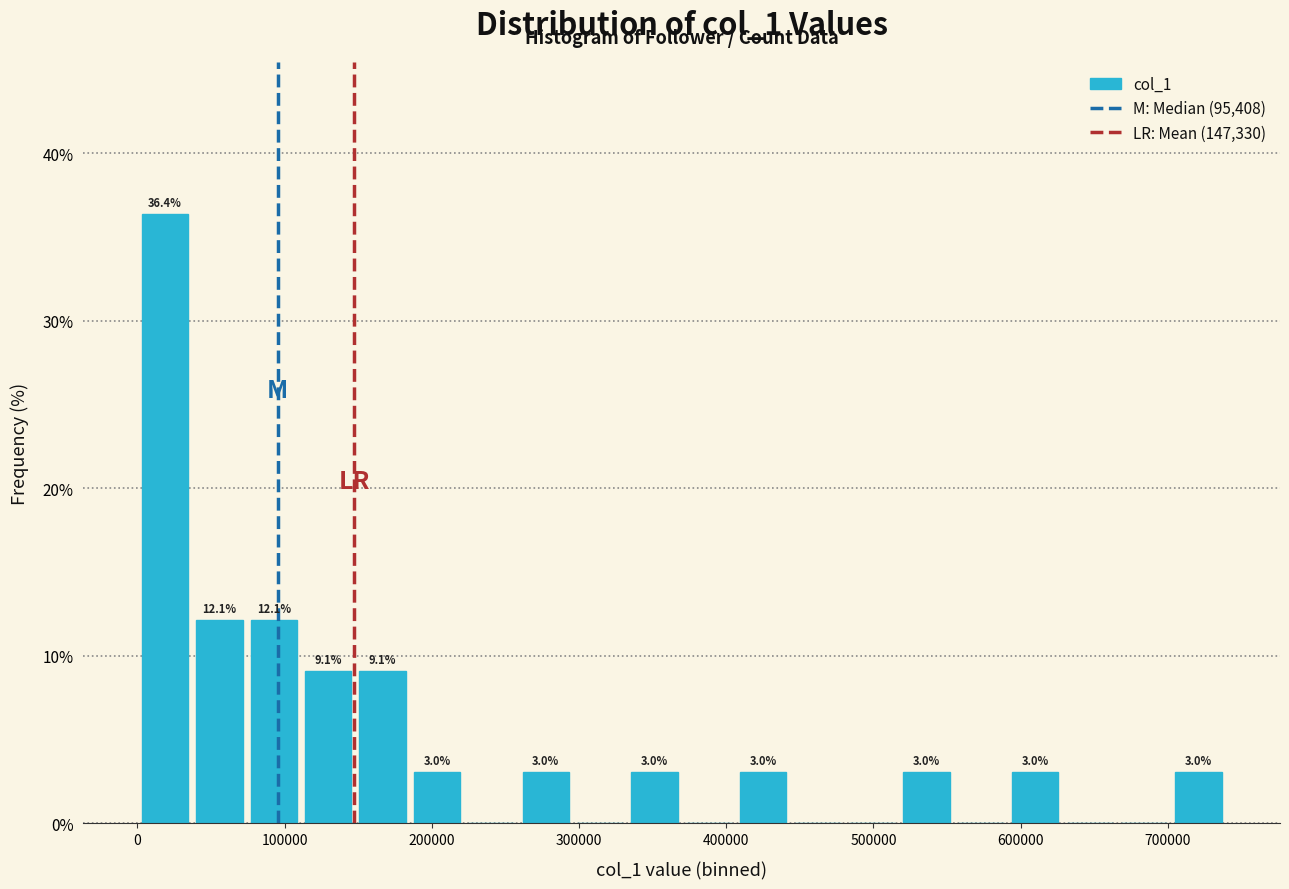

Read against the x-axis, roughly where is the centre of the tallest bar?

20000